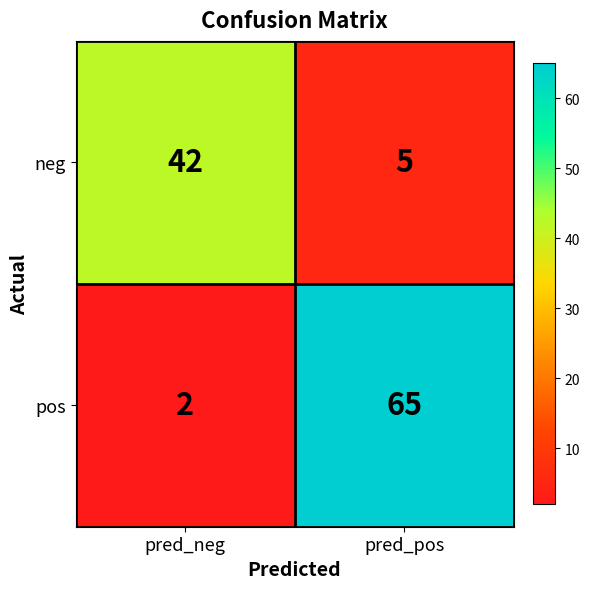

Reading left to right, list all the values displayed in this chart.

neg: 42	5
pos: 2	65